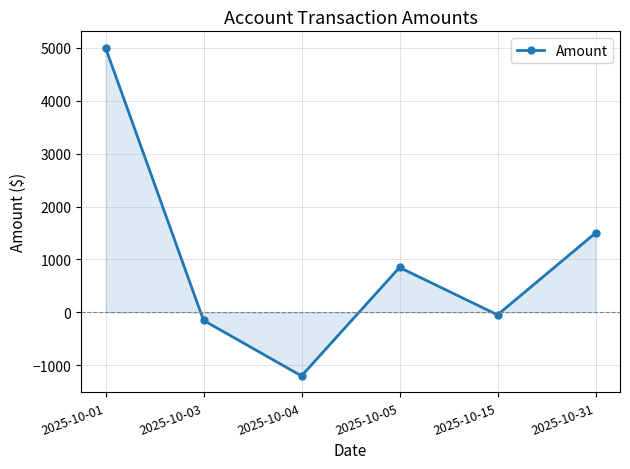

Reading right to left, transcribe all the data shown in this chart.

2025-10-31=1500.0	2025-10-15=-45.5	2025-10-05=850.0	2025-10-04=-1200.0	2025-10-03=-150.2	2025-10-01=5000.0